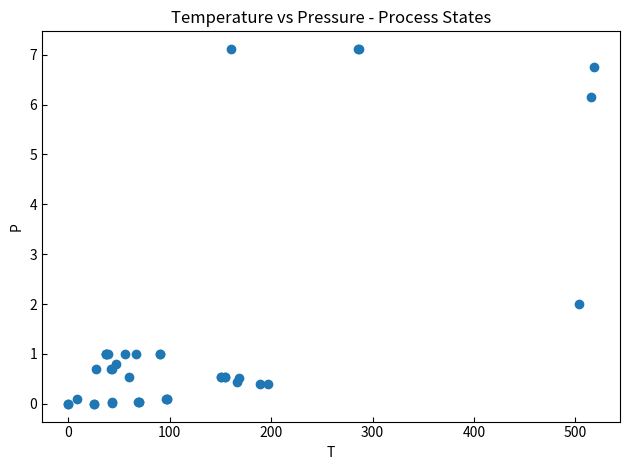

What Y value in the scatter plot is closest to 3?

2.0